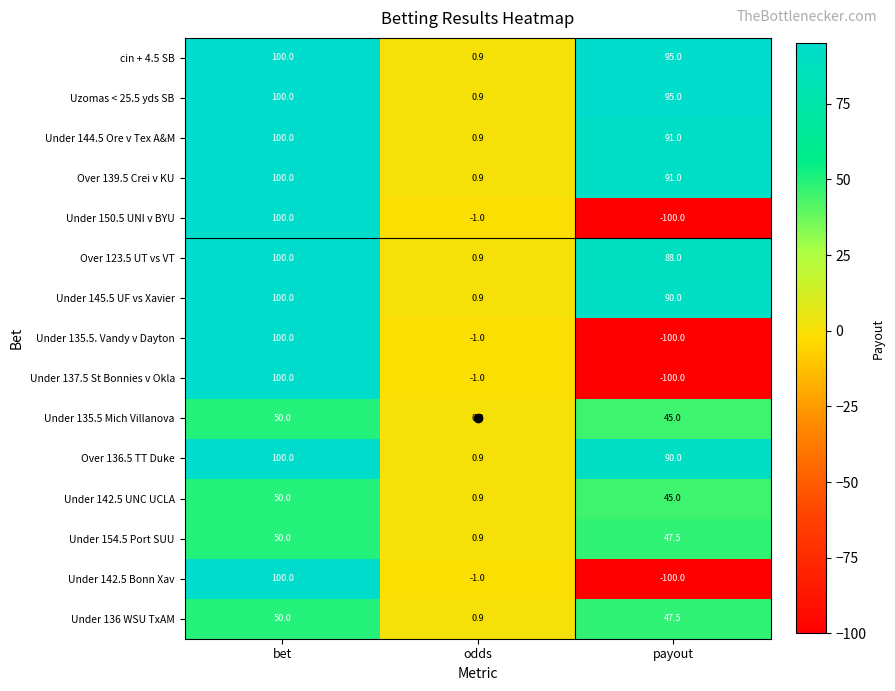

The value of Under 135.5 Mich Villanova at bet is 17.3. True or false?

False